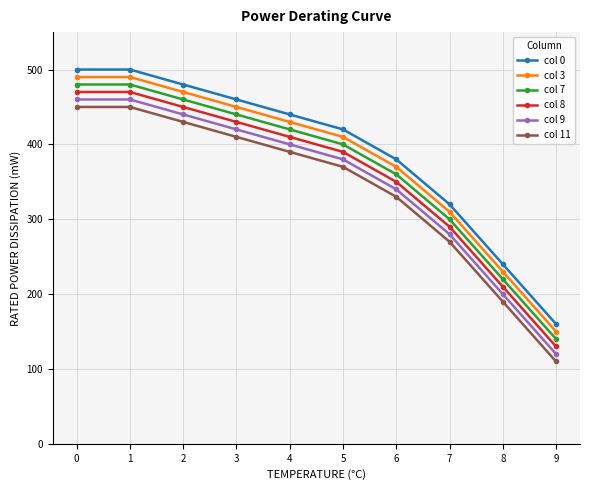

True or false: col 0 has more than 1 interior local peaks.

False